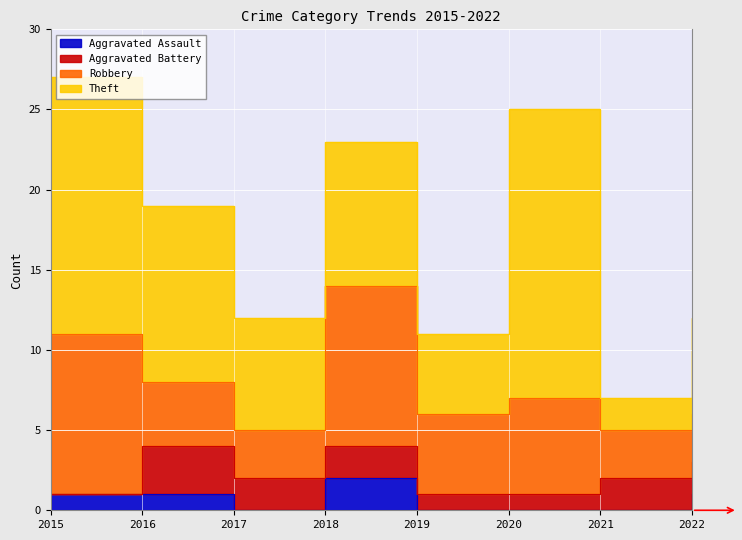

True or false: Aggravated Battery and Robbery intersect in this chart.

False